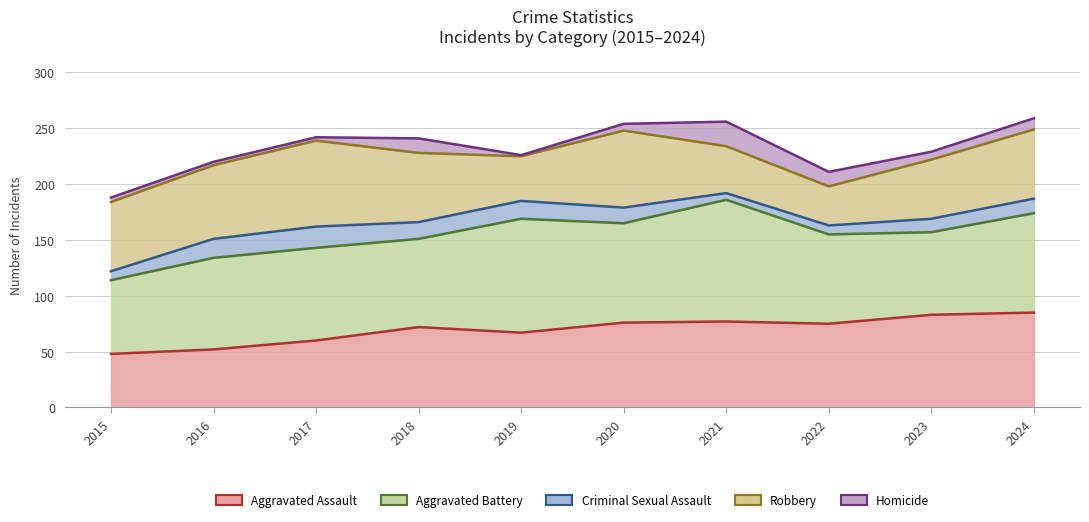

Reading left to right, extract all data points from this chart.

Aggravated Assault: 48	52	60	72	67	76	77	75	83	85
Aggravated Battery: 114	134	143	151	169	165	186	155	157	174
Criminal Sexual Assault: 122	151	162	166	185	179	192	163	169	187
Robbery: 184	217	239	228	225	248	234	198	222	249
Homicide: 188	220	242	241	226	254	256	211	229	259